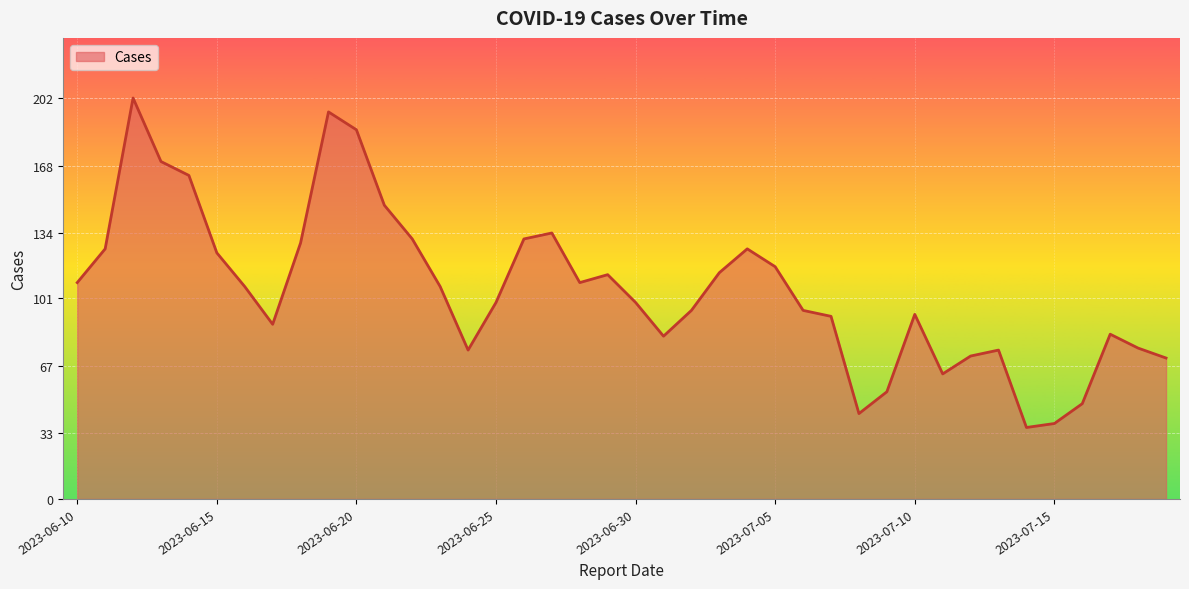

What is the minimum value shown in the chart?

36